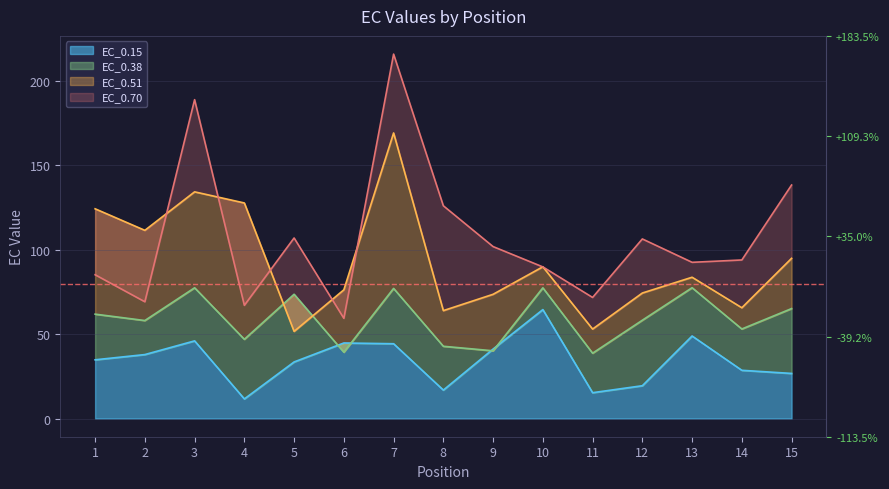

Between 10 and 2, which is larger?

10